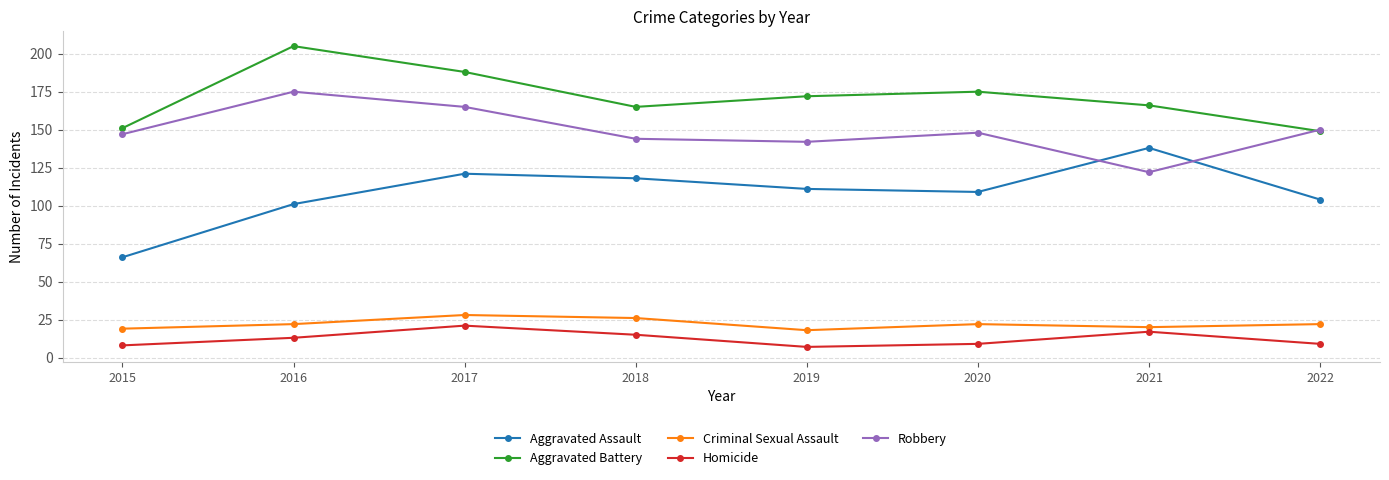

What is the difference between the highest and lowest values at 2015?

143